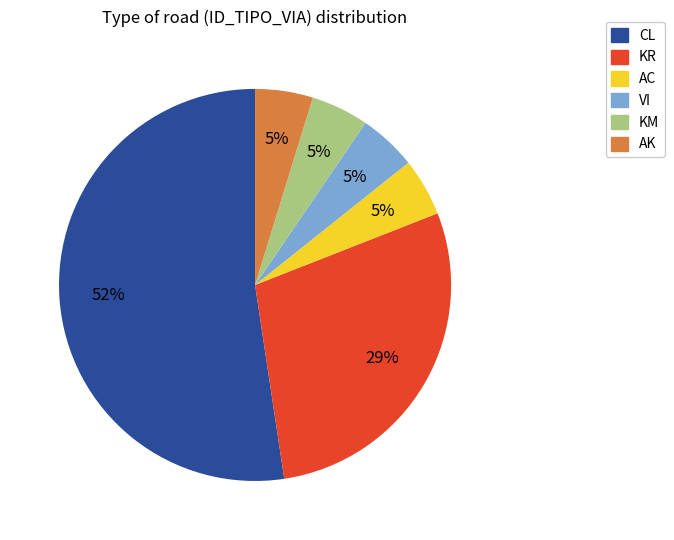

Do AC and VI together represent more than half of the pie?

No